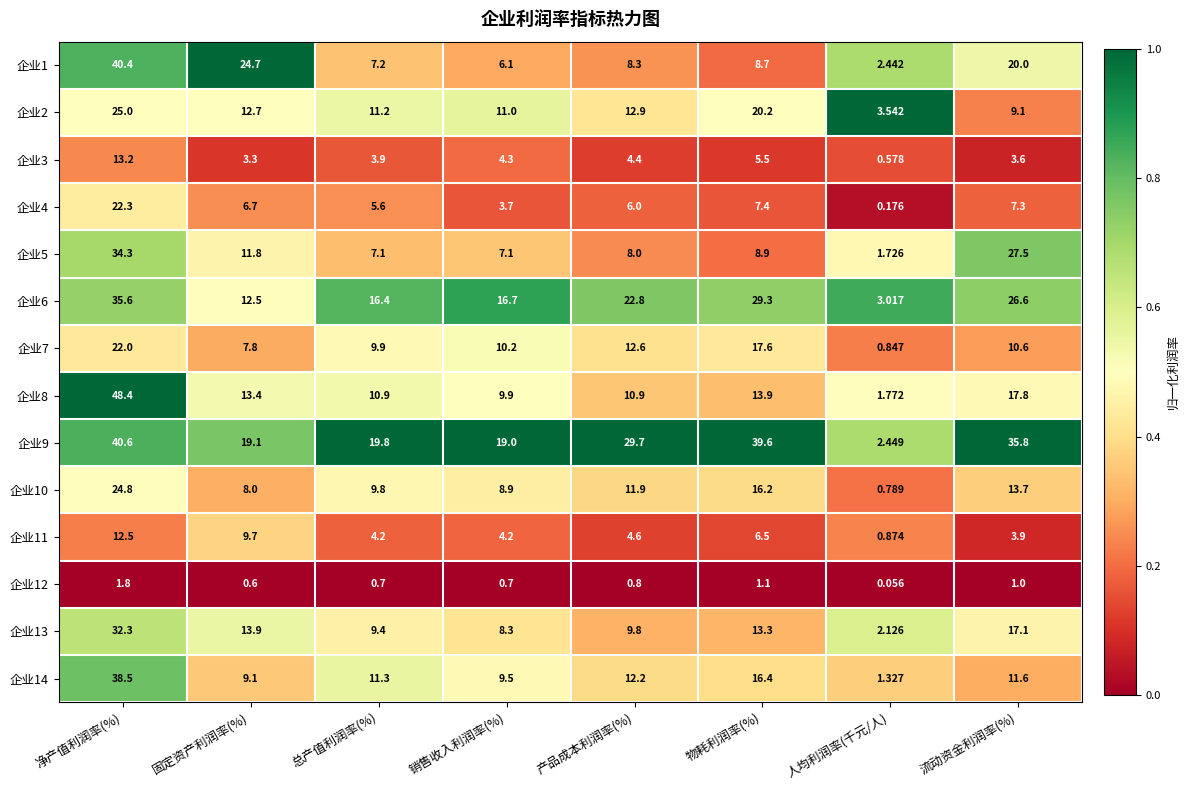

Where does the 企业8 series first go above 13?

净产值利润率(%)